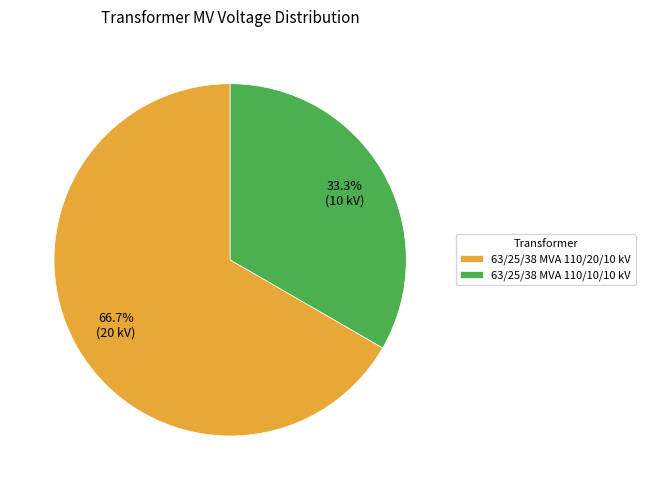

Which slice is the smallest?

63/25/38 MVA 110/10/10 kV